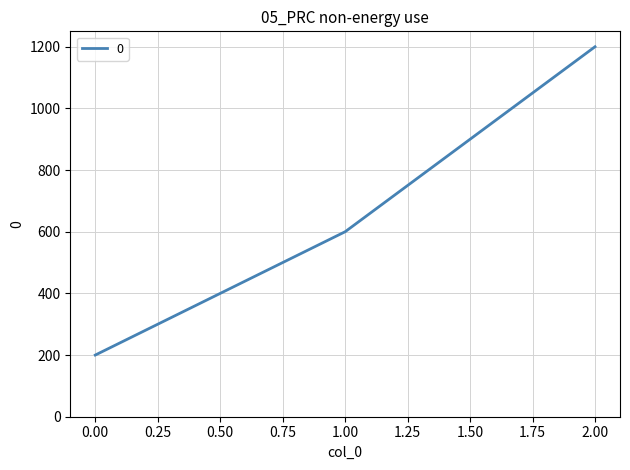

How many lines are shown in the chart?

1